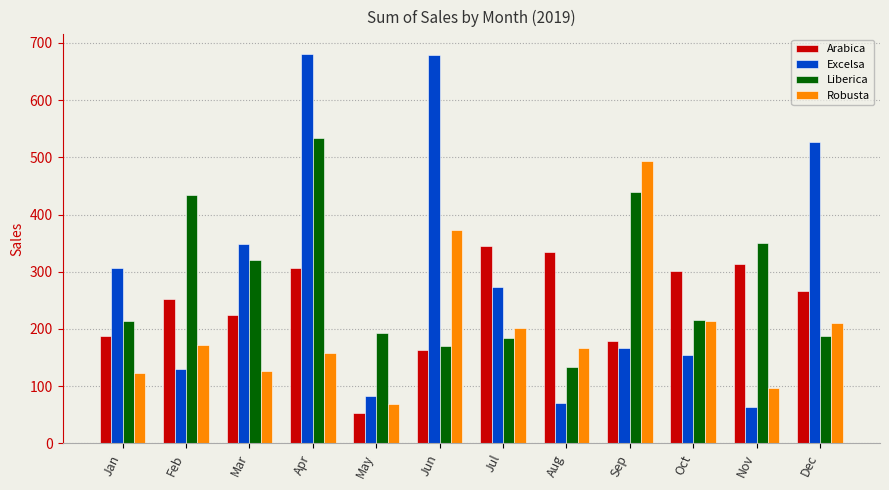

Which series changed the most between Aug and Dec?

Excelsa